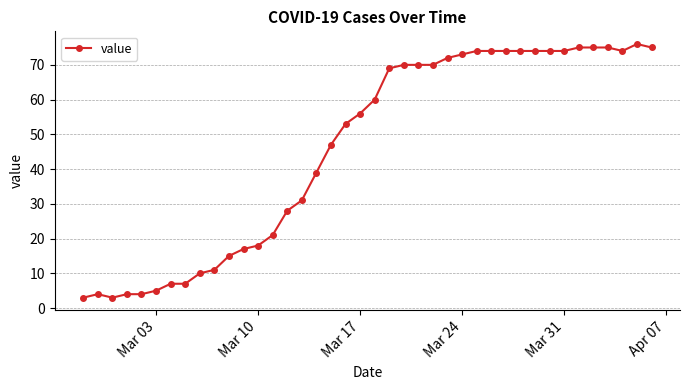

What is the maximum value shown in the chart?

76